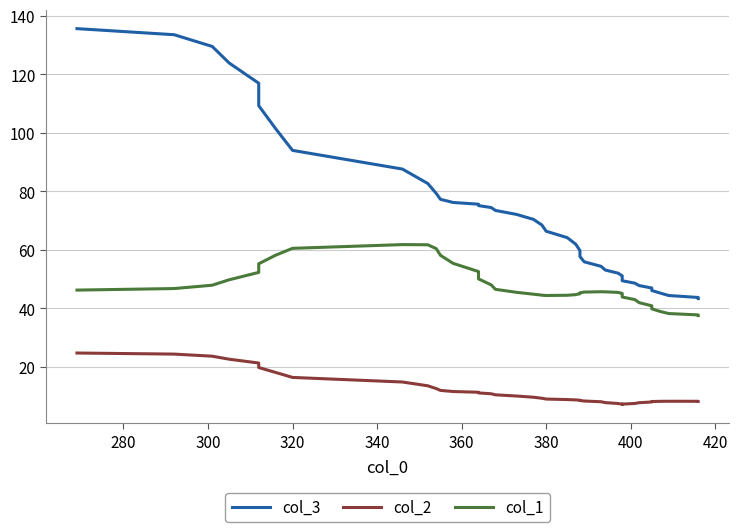

What is the sum of all col_2 values?

465.0